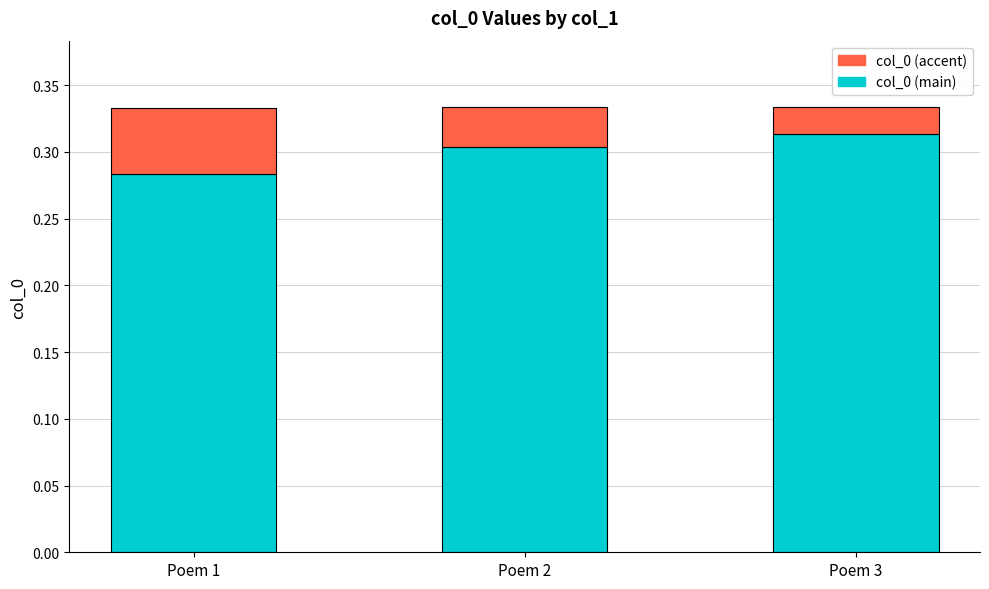

Count the col_0 (main) values in the range 0 to 1.

3